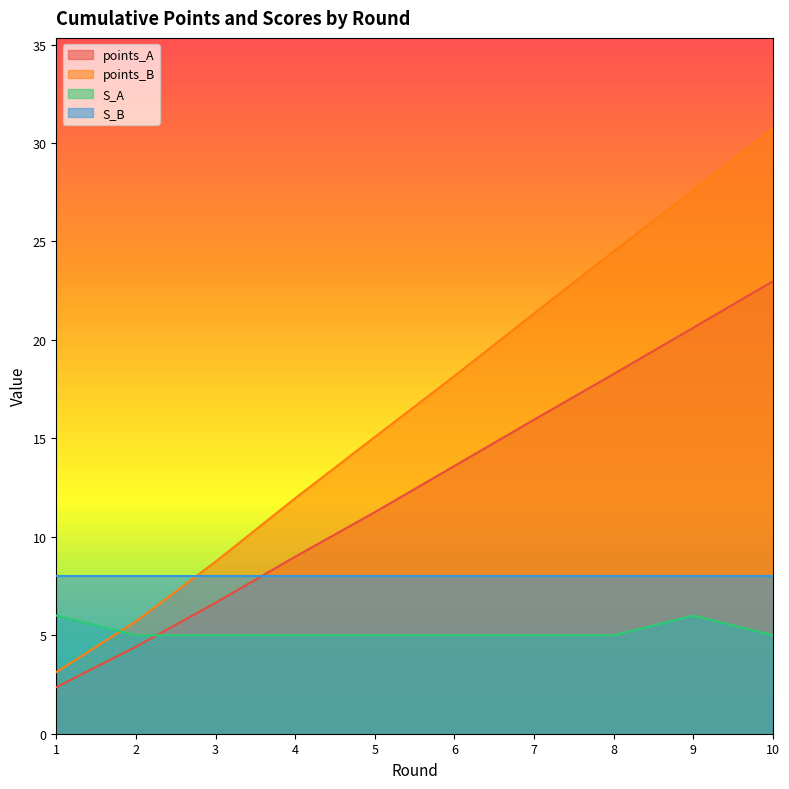

List the series in order of their overall mean, highest first.

points_B, points_A, S_B, S_A